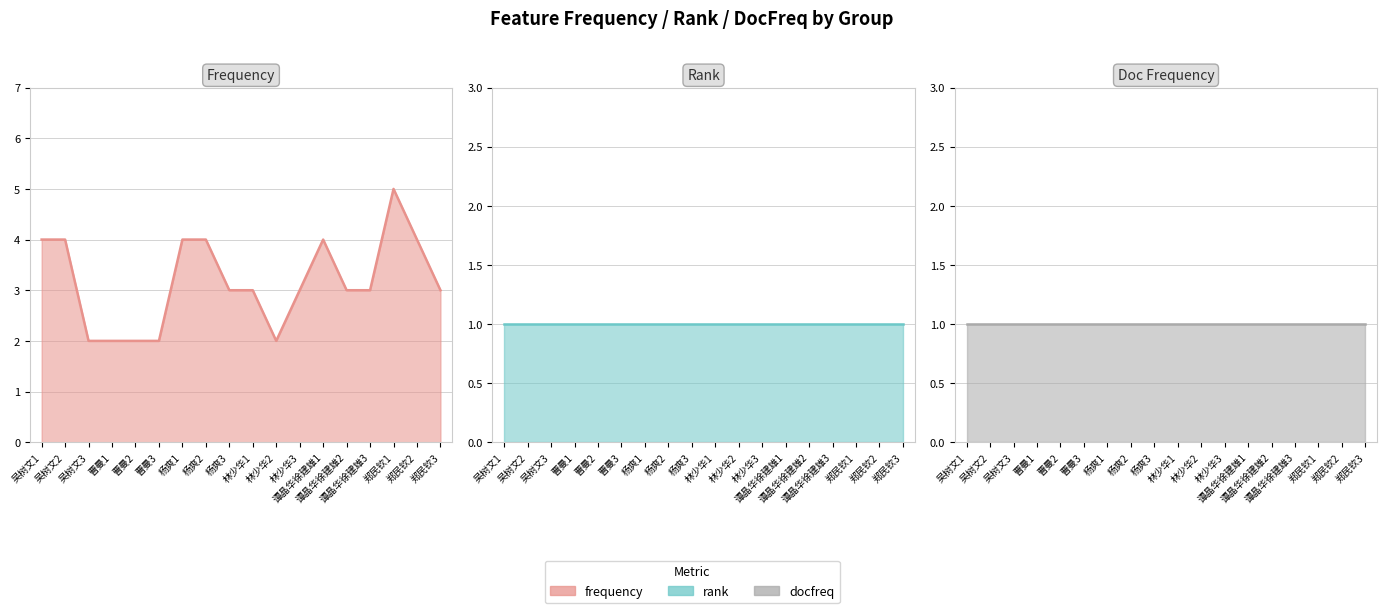

At which category does frequency line reach its first local peak?

谭晶华徐建雄1